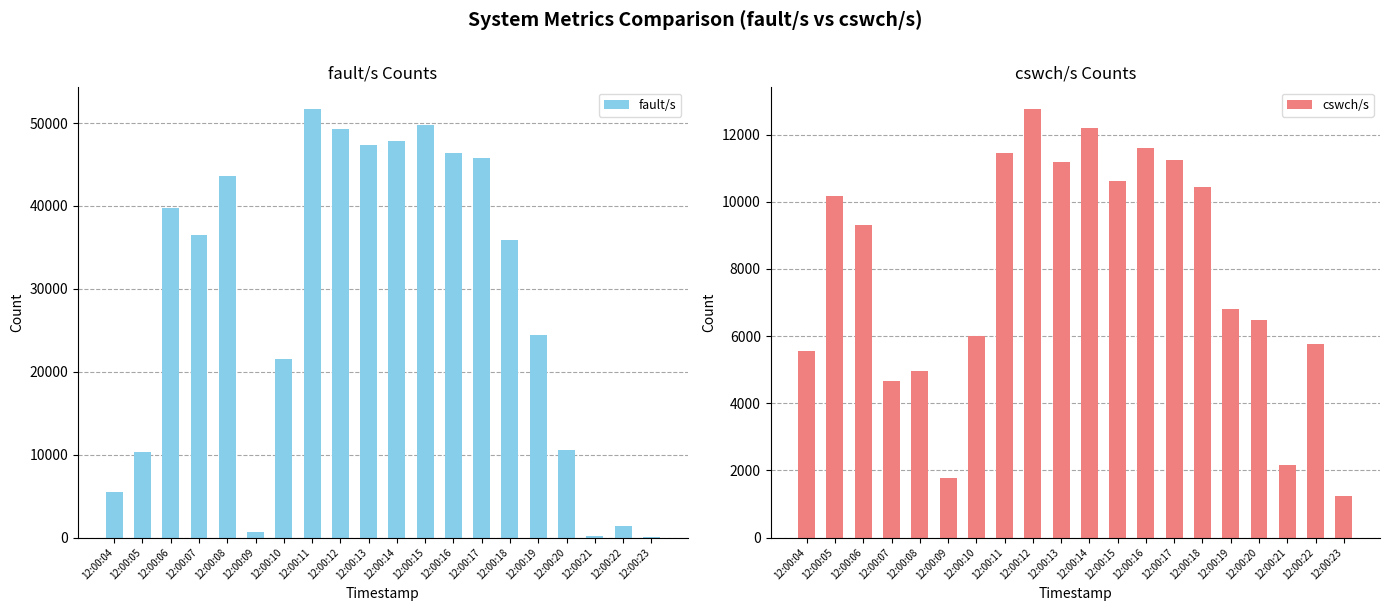

Reading left to right, extract all data points from this chart.

fault/s: 12:00:04=5491	12:00:05=10312	12:00:06=39797	12:00:07=36482	12:00:08=43576	12:00:09=634	12:00:10=21478	12:00:11=51726	12:00:12=49298	12:00:13=47382	12:00:14=47844	12:00:15=49736	12:00:16=46378	12:00:17=45769	12:00:18=35870	12:00:19=24439	12:00:20=10569	12:00:21=196	12:00:22=1365	12:00:23=9
cswch/s: 12:00:04=5556	12:00:05=10172	12:00:06=9309	12:00:07=4672	12:00:08=4958	12:00:09=1776	12:00:10=6003	12:00:11=11452	12:00:12=12771	12:00:13=11183	12:00:14=12193	12:00:15=10616	12:00:16=11615	12:00:17=11250	12:00:18=10438	12:00:19=6811	12:00:20=6464	12:00:21=2157	12:00:22=5773	12:00:23=1248